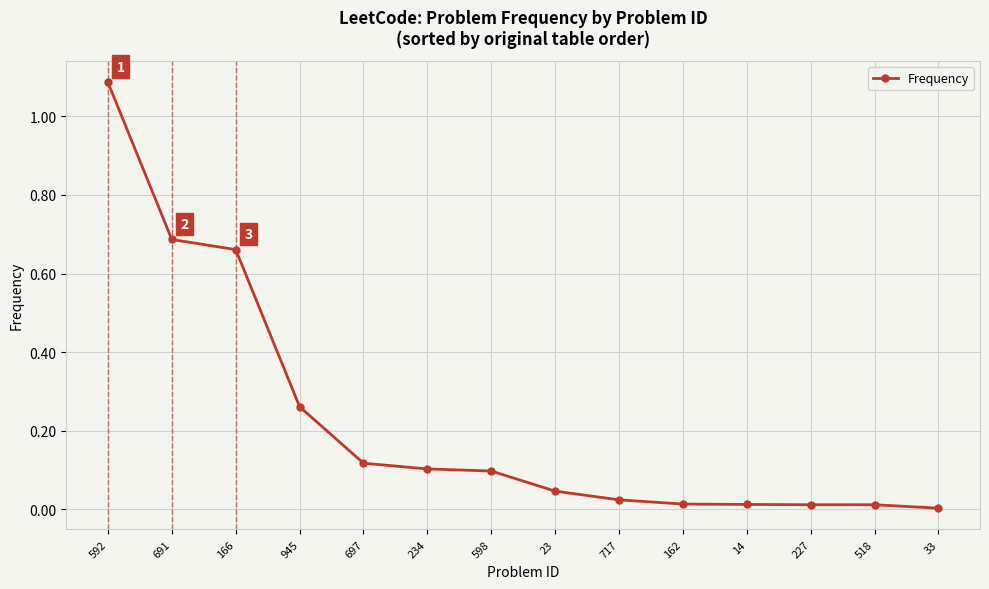

The value at 691 is 1.1. True or false?

False